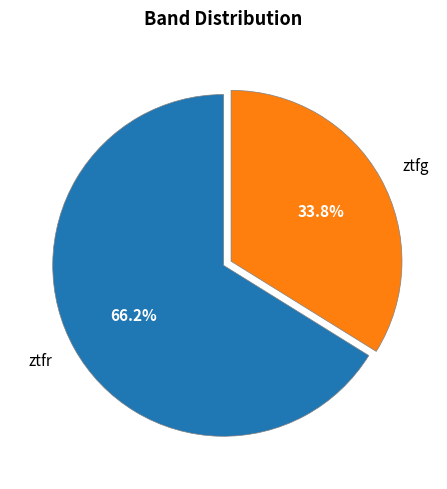

Between ztfg and ztfr, which is larger?

ztfr